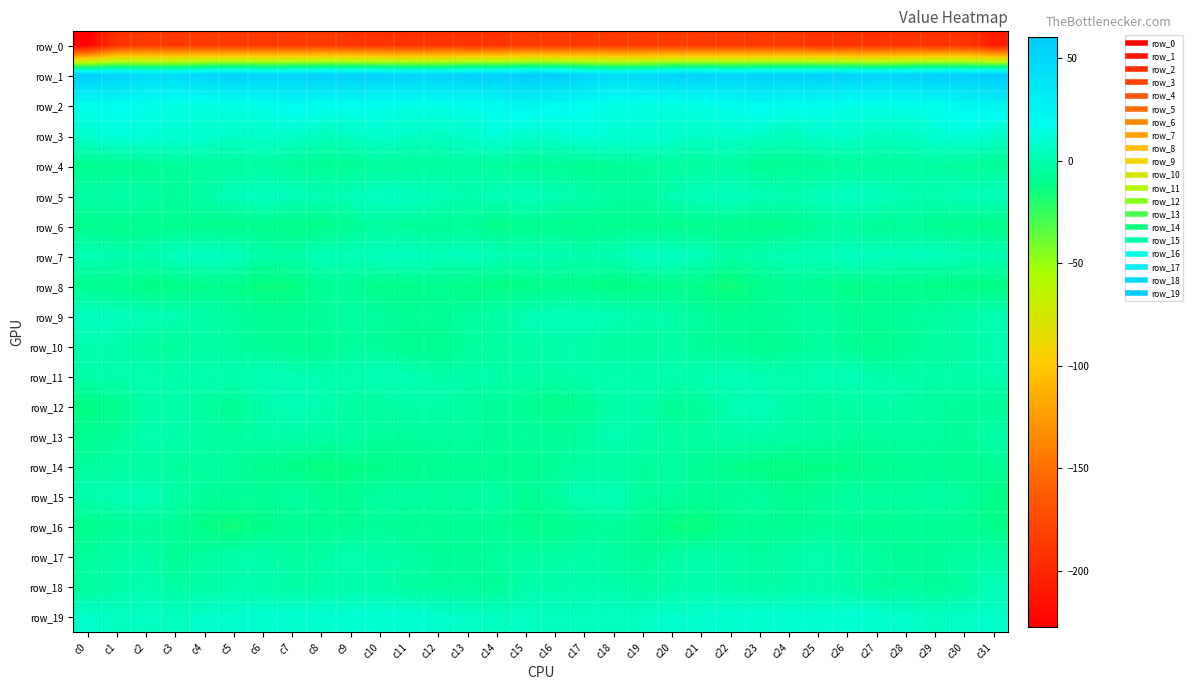

True or false: row_2 has a value of 16.5 at c13.

True